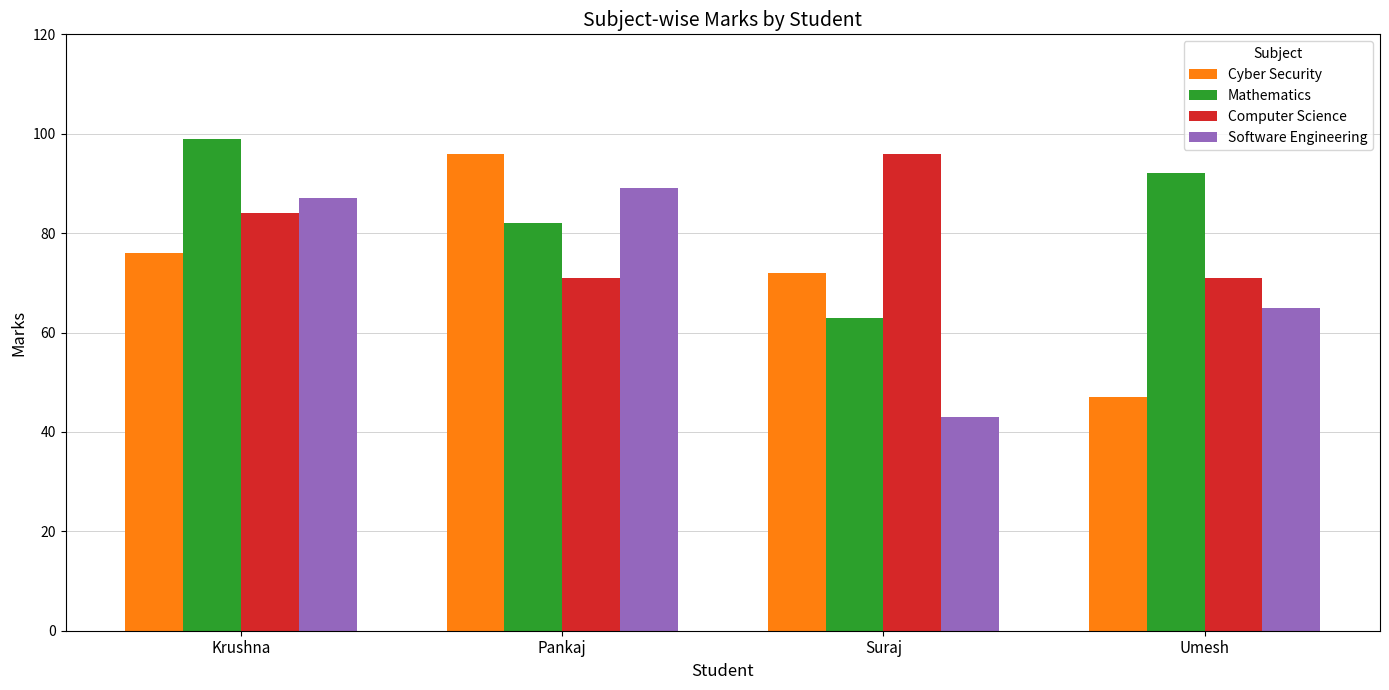

What is the approximate value of Cyber Security at Umesh?

47